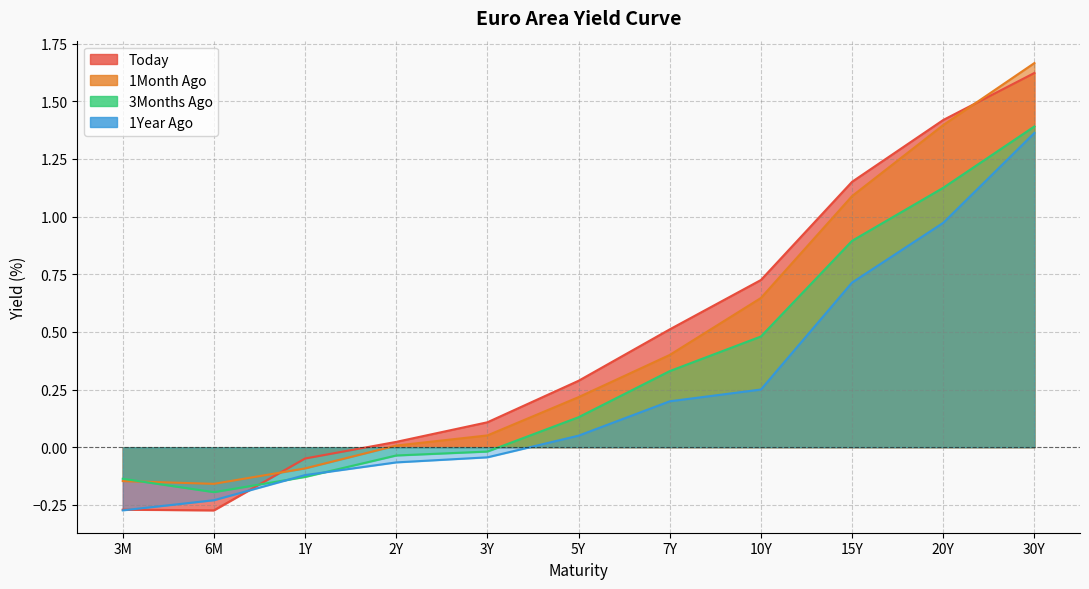

What is the difference between the 3Months Ago values at 3Y and 7Y?

0.3